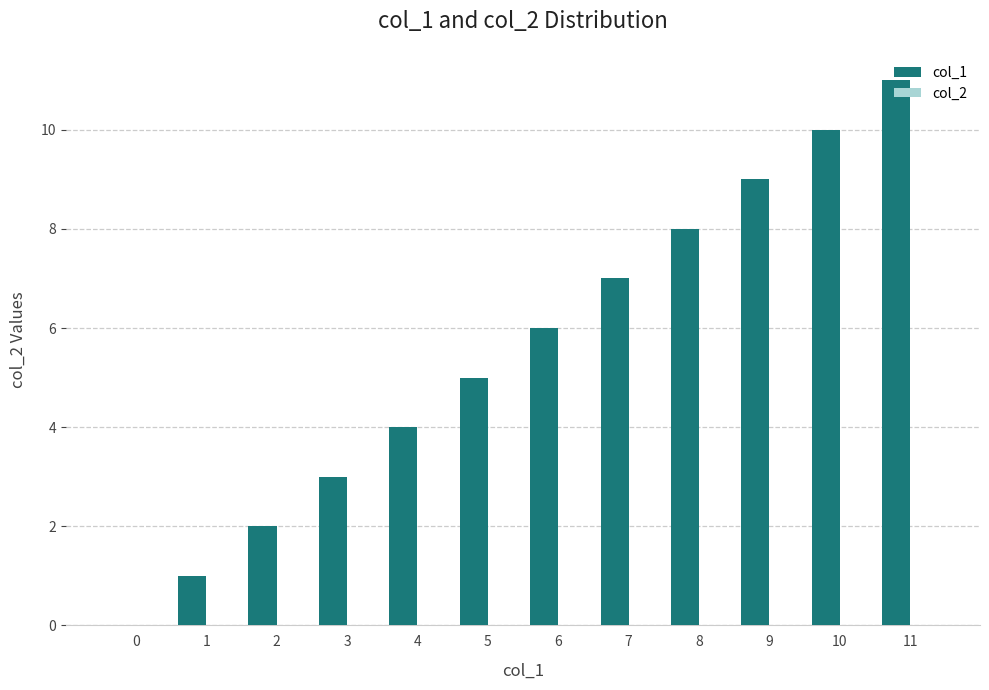

What is the sum of all values?

66